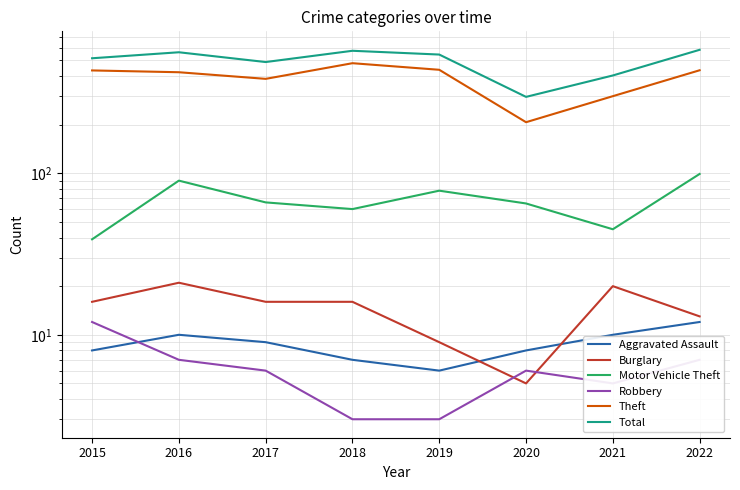

Rank the series by their maximum value, from lowest to highest.

Aggravated Assault, Robbery, Burglary, Motor Vehicle Theft, Theft, Total